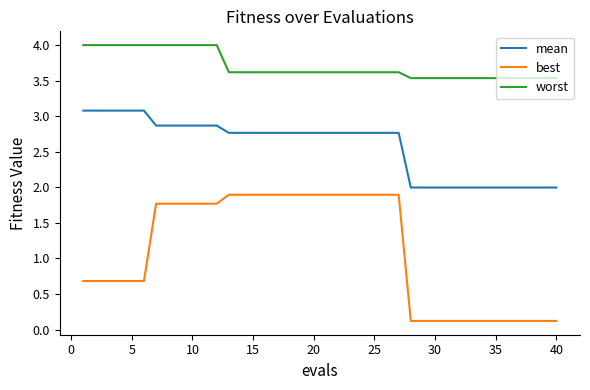

What is the minimum value for worst?

3.5